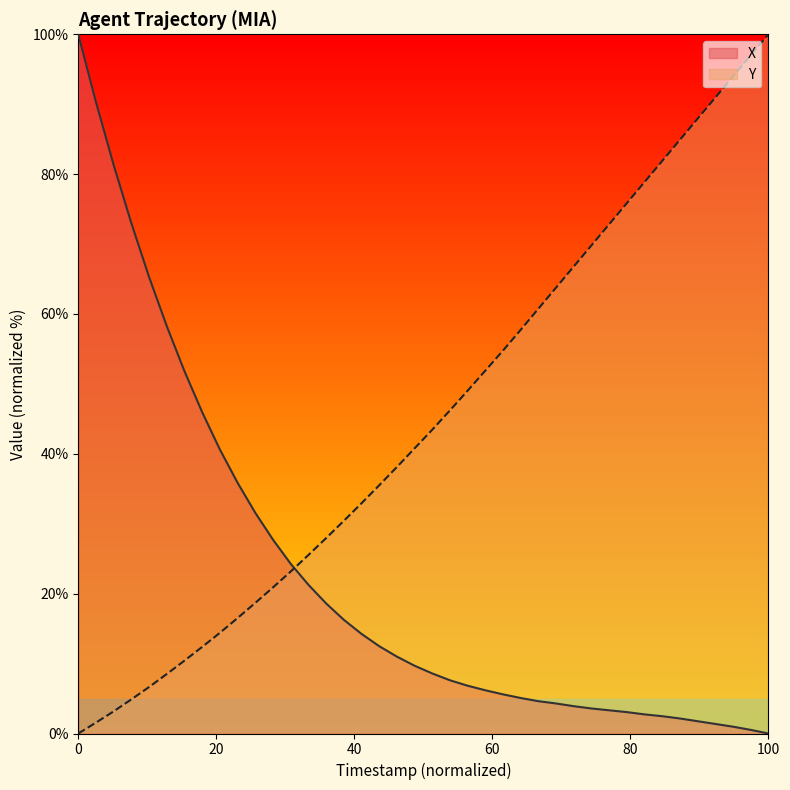

Rank the series by their average value, from highest to lowest.

Y, X